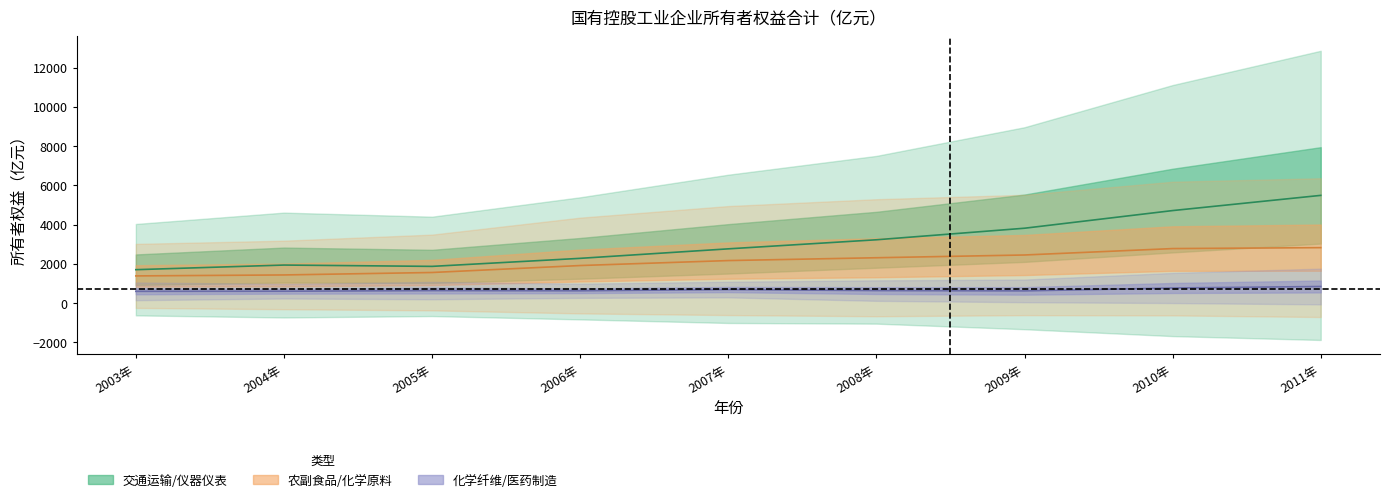

Which series has the largest range (max minus min)?

交通运输设备制造业